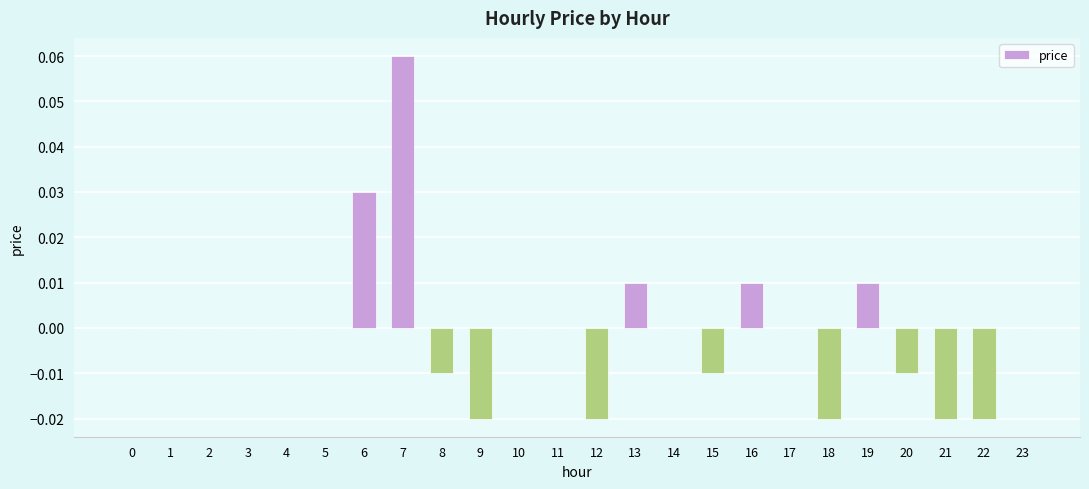

Which label corresponds to the largest value in the chart?

7